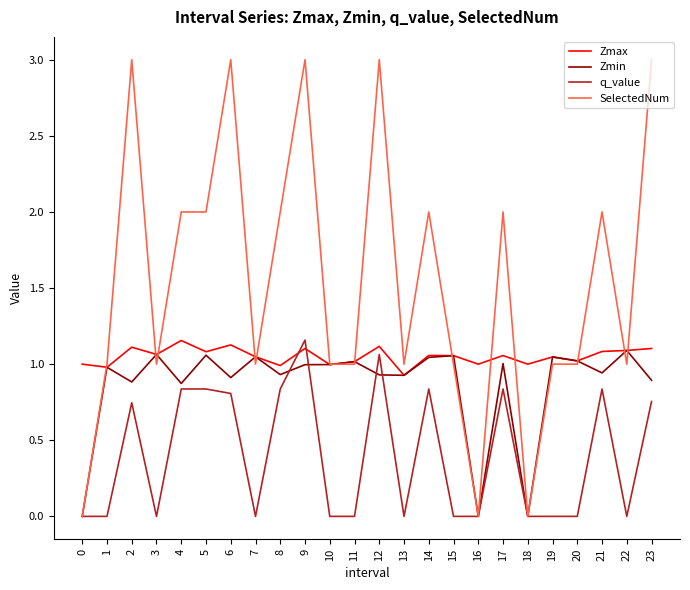

Which series has the largest total across all categories?

SelectedNum